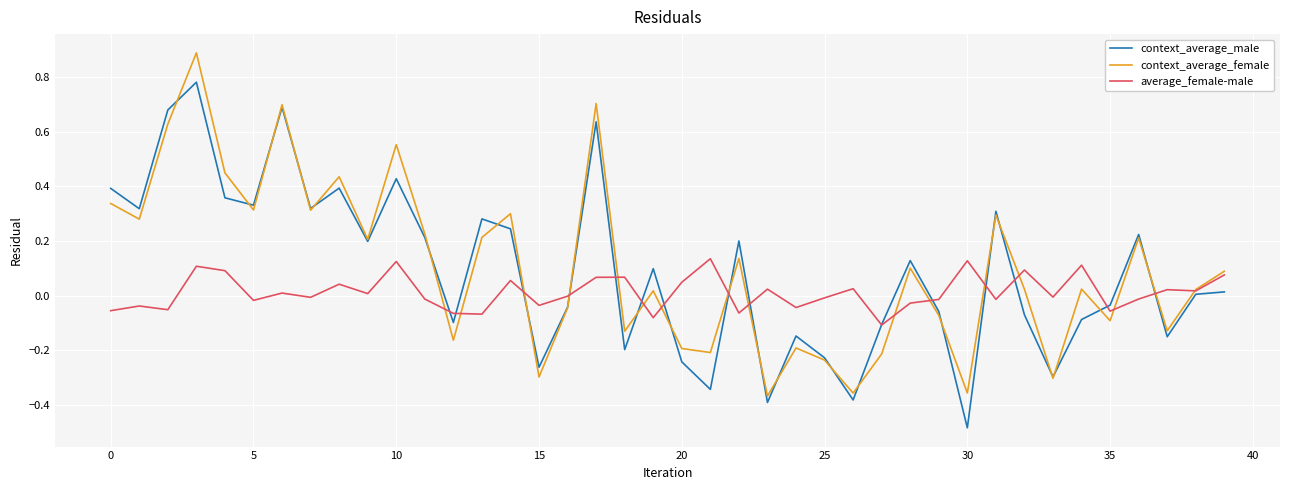

List the series in order of their peak value, lowest first.

average_female-male, context_average_male, context_average_female